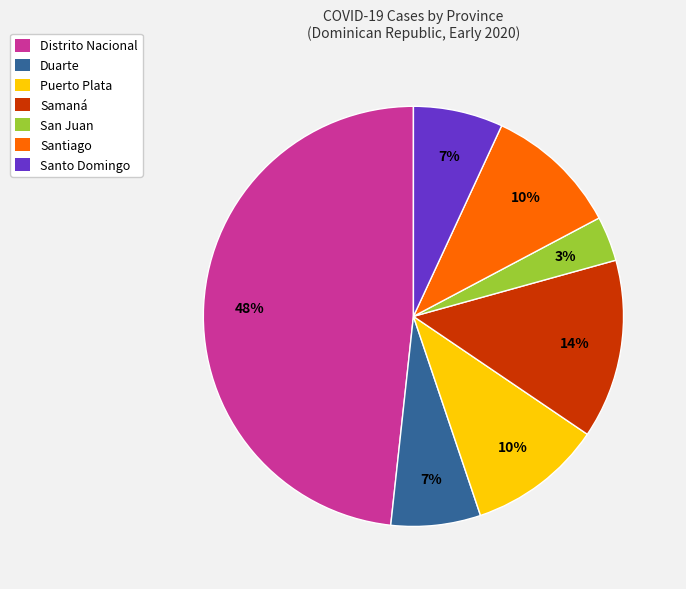

How many segments does this pie chart have?

7